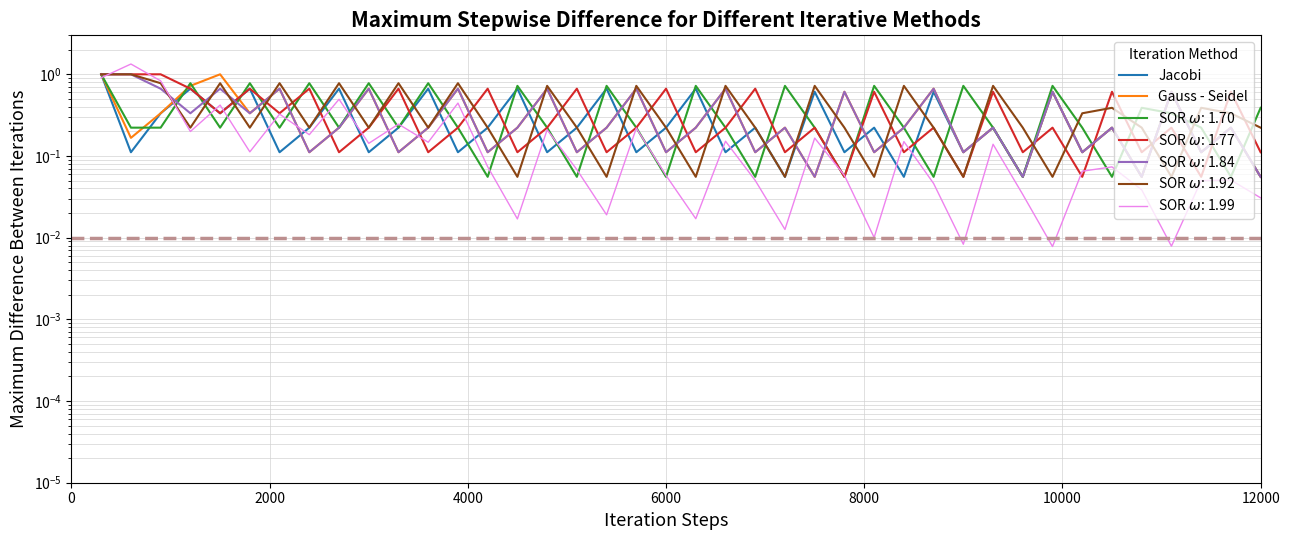

What are all the series names shown in the legend?

Jacobi, Gauss - Seidel